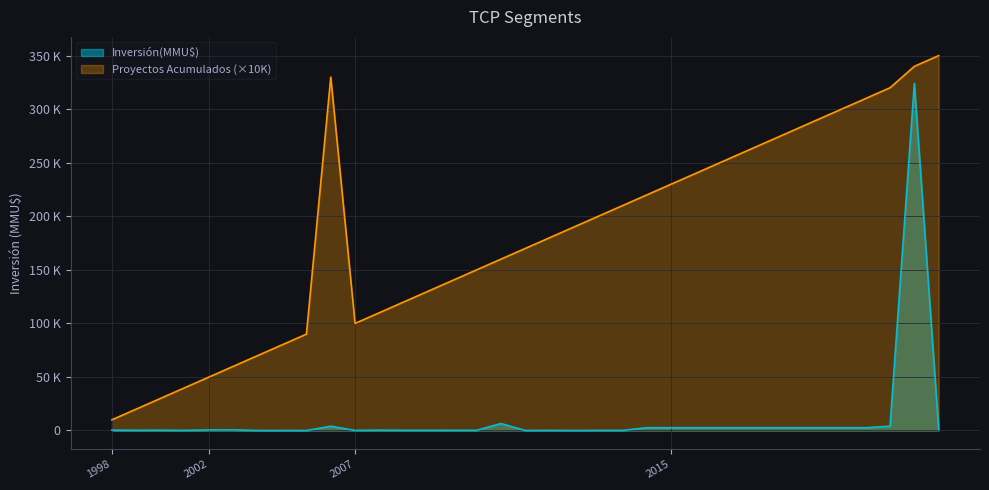

Does the chart display data point markers on the line(s)?

No